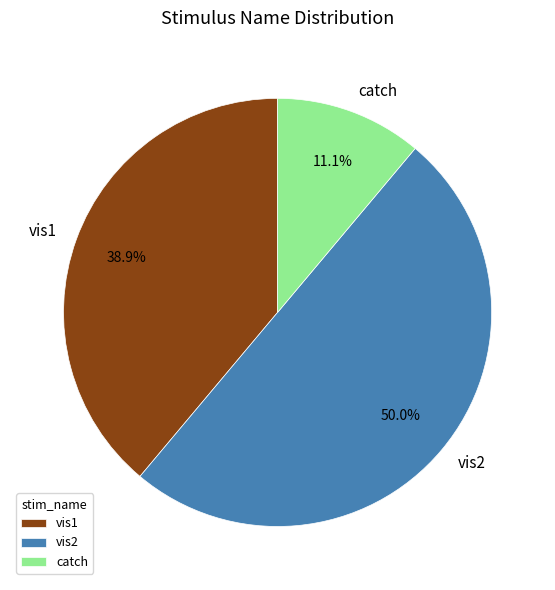

Approximately how many times larger is the value at vis1 compared to catch?

3.5